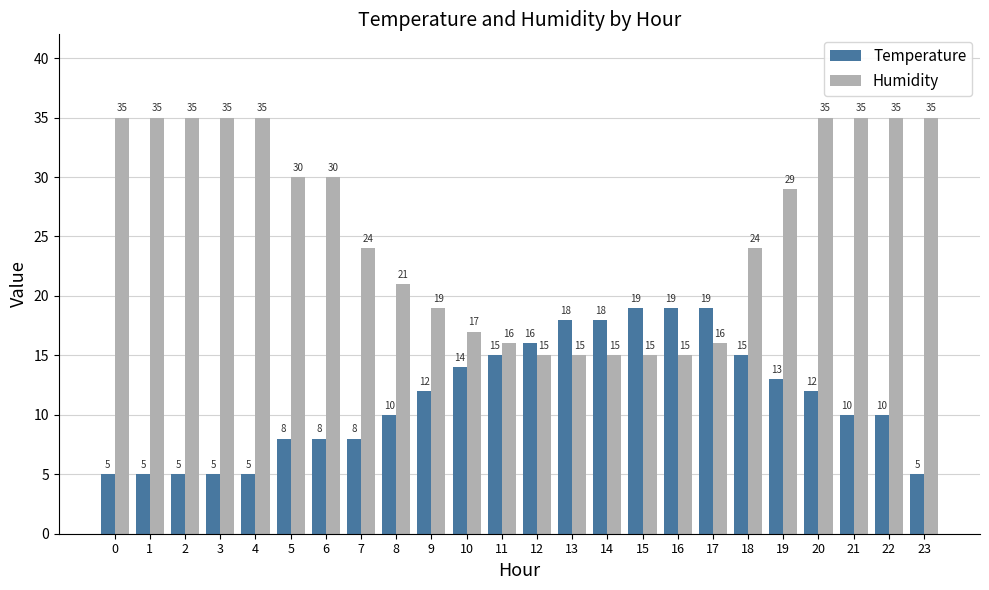

Reading right to left, what are all the values shown in this chart?

Temperature: 5	10	10	12	13	15	19	19	19	18	18	16	15	14	12	10	8	8	8	5	5	5	5	5
Humidity: 35	35	35	35	29	24	16	15	15	15	15	15	16	17	19	21	24	30	30	35	35	35	35	35